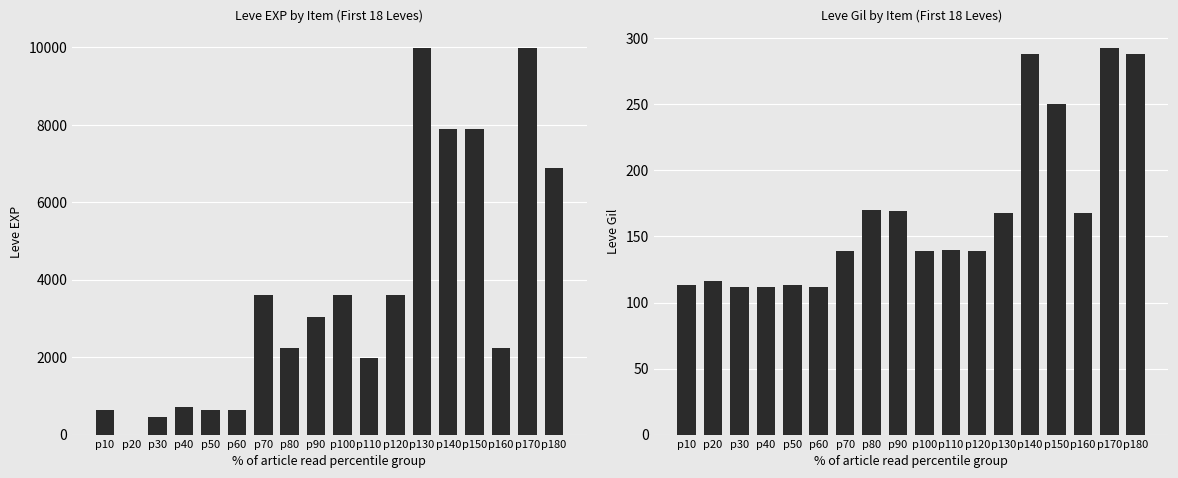

Count the number of categories in the chart.

18